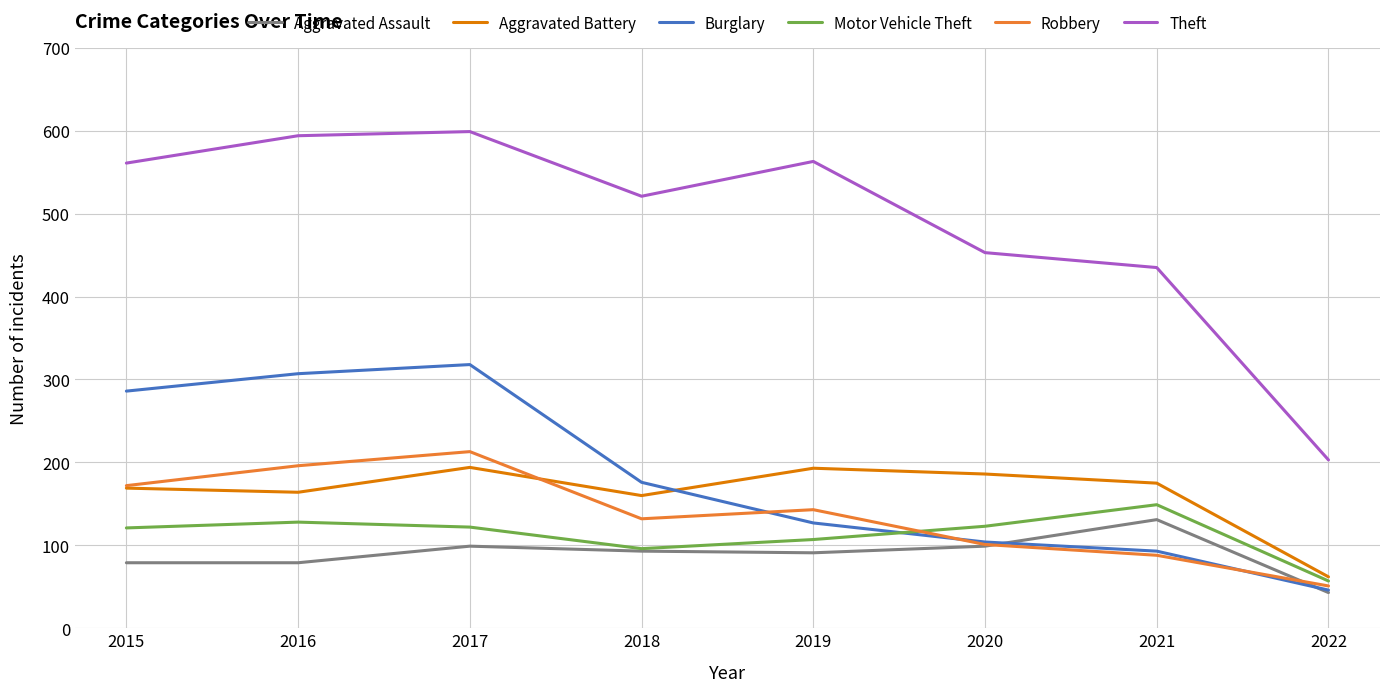

Which series has the largest total across all categories?

Theft